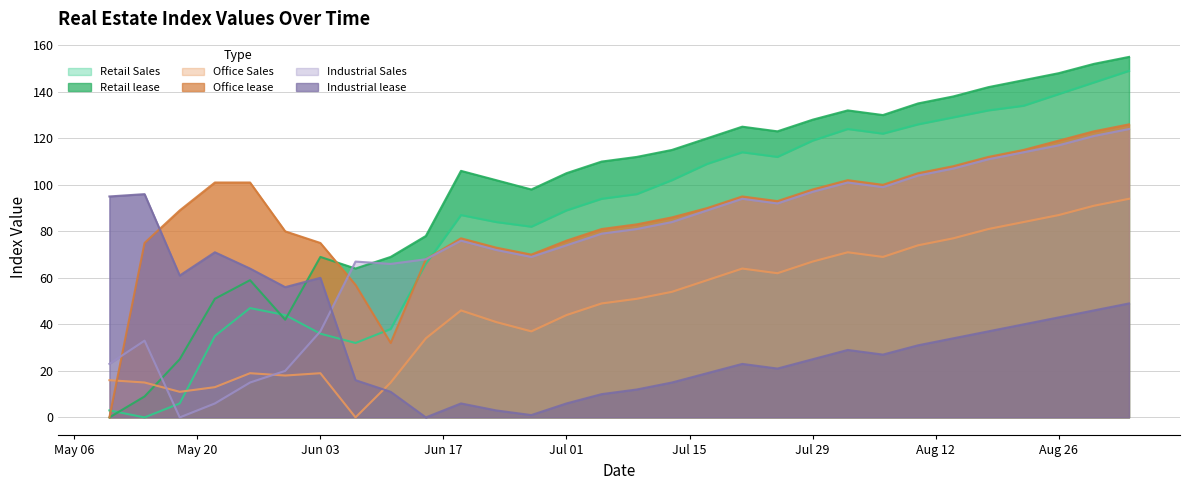

What is the value of the Office Sales point at the 10th from the left?

34